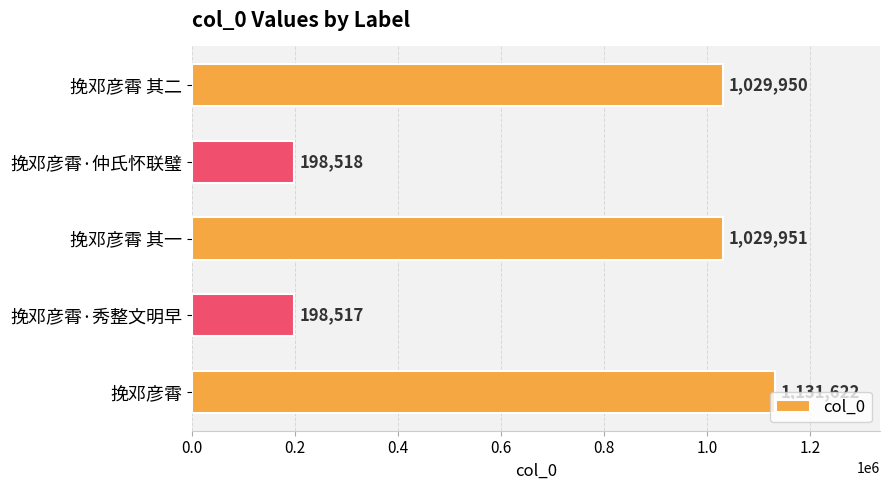

What is the smallest value displayed?

198517